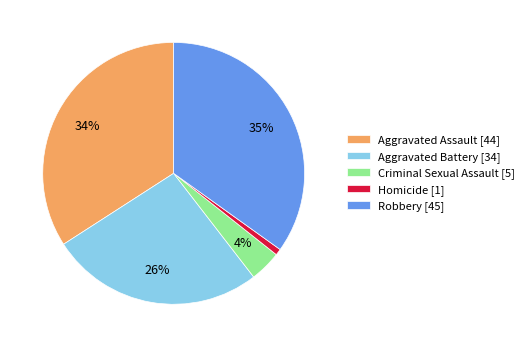

Rank the categories by value from lowest to highest.

Homicide, Criminal Sexual Assault, Aggravated Battery, Aggravated Assault, Robbery